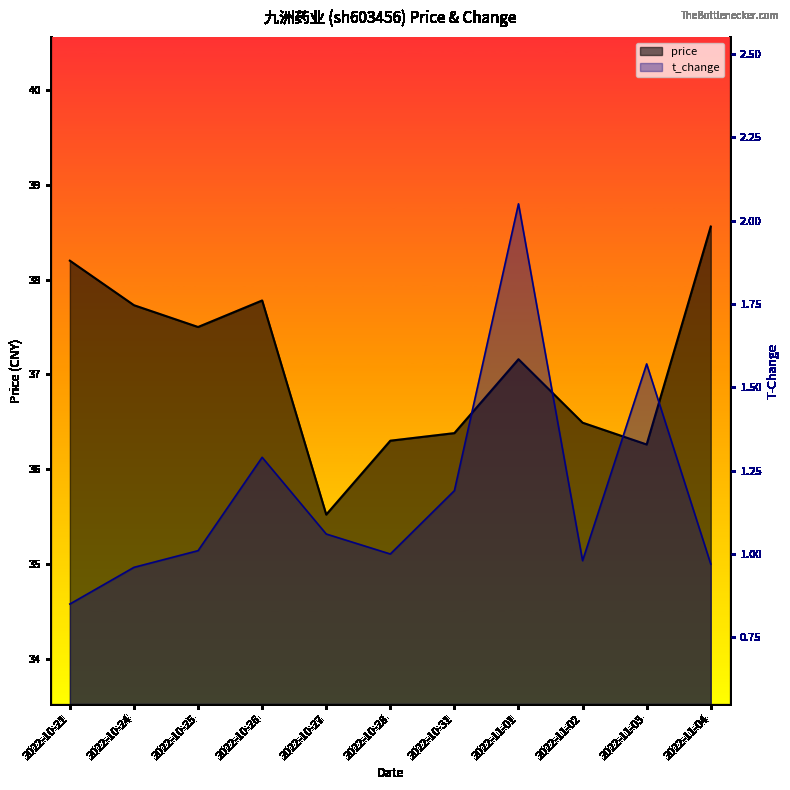

What is the approximate value of price at 2022-11-04?

38.6